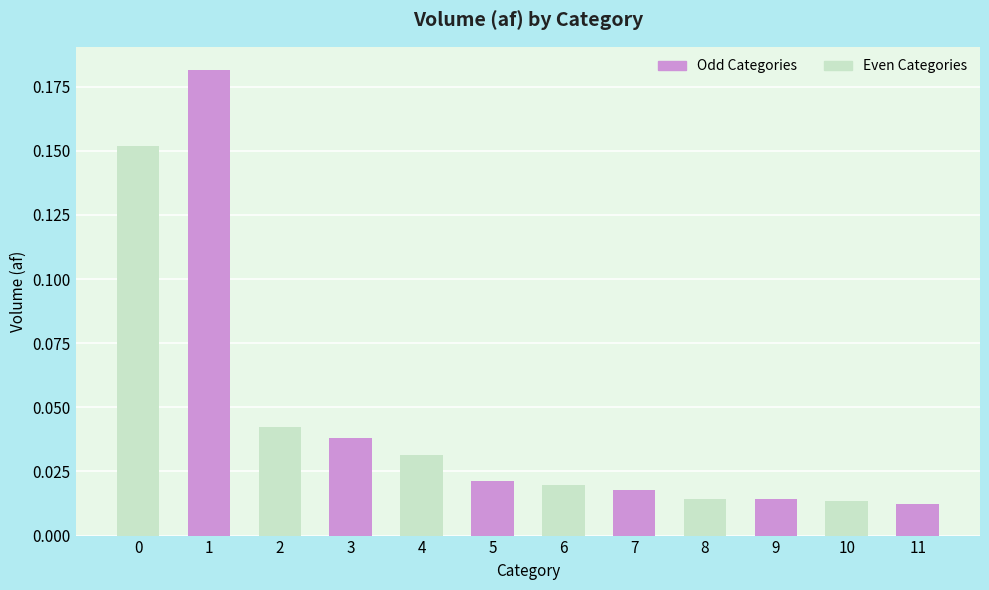

Between 8 and 3, which is larger?

3